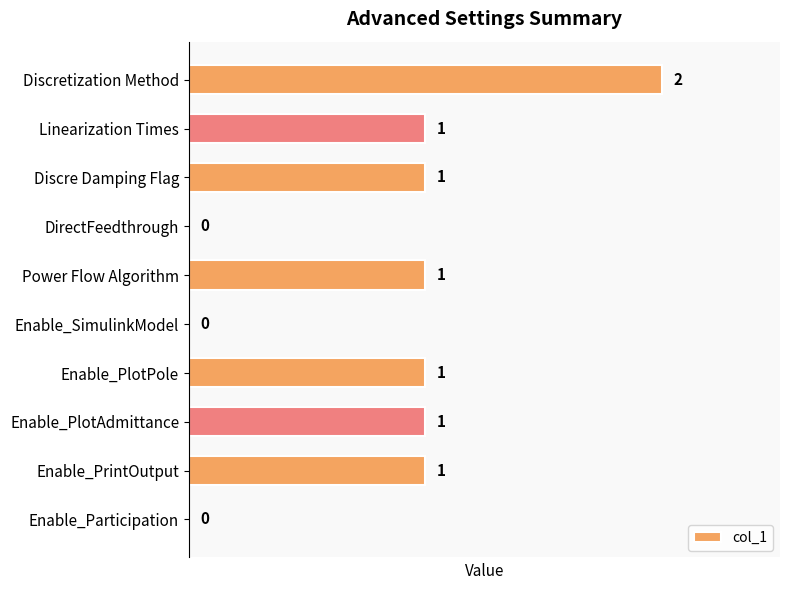

What is the change in value from Enable_SimulinkModel to Enable_PlotAdmittance?

+1